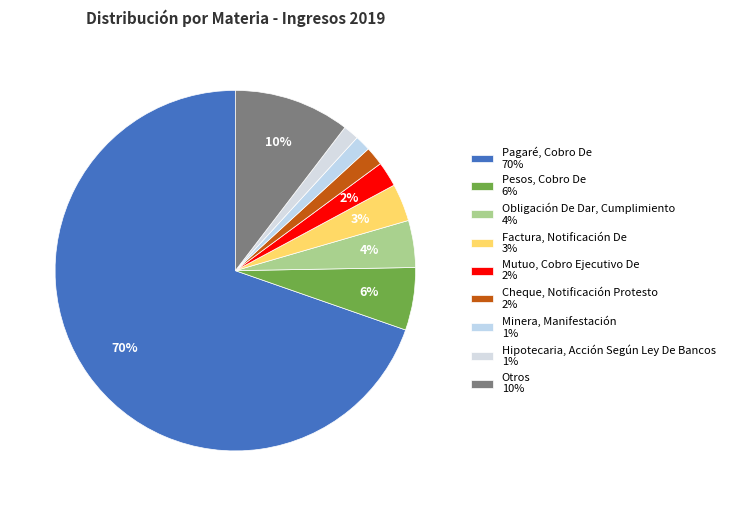

Rank the categories by value from lowest to highest.

Minera, Manifestación, Hipotecaria, Acción Según Ley De Bancos, Cheque, Notificación Protesto, Mutuo, Cobro Ejecutivo De, Factura, Notificación De, Obligación De Dar, Cumplimiento, Pesos, Cobro De, Otros, Pagaré, Cobro De